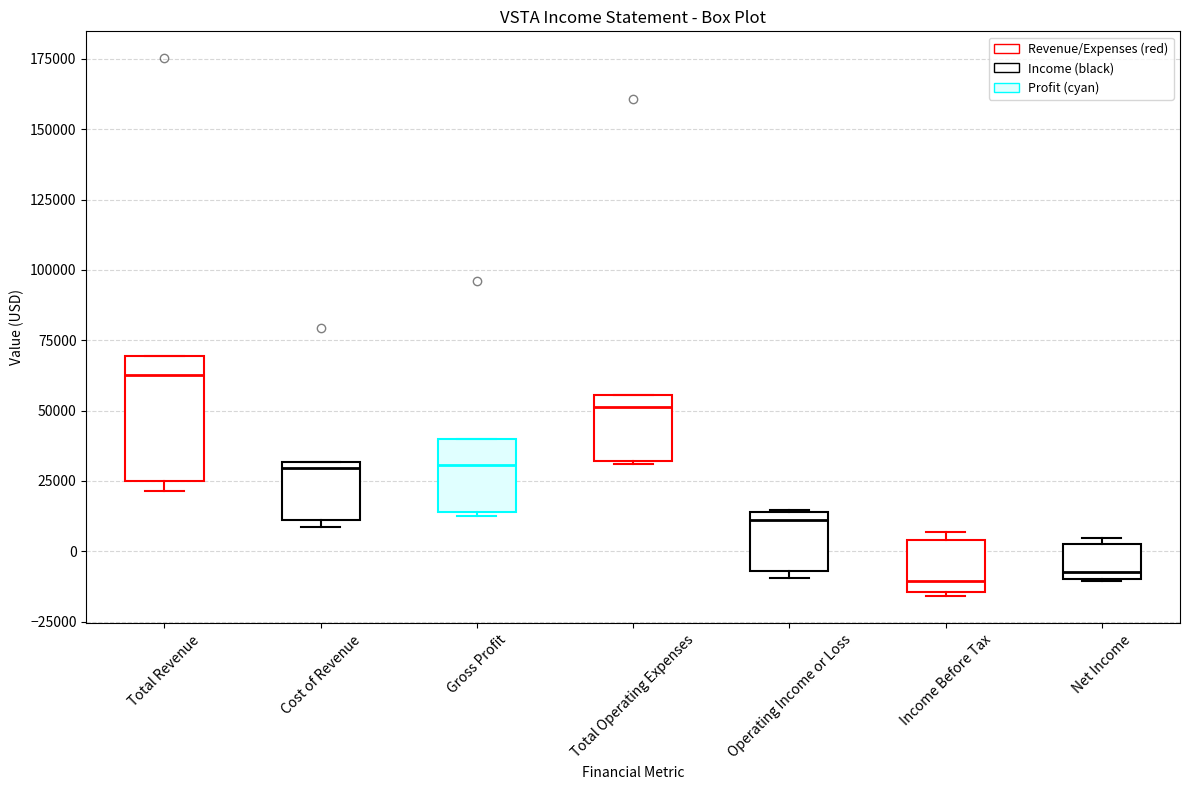

Comparing the boxes themselves (not the whiskers), which one is the tallest?

Total Revenue